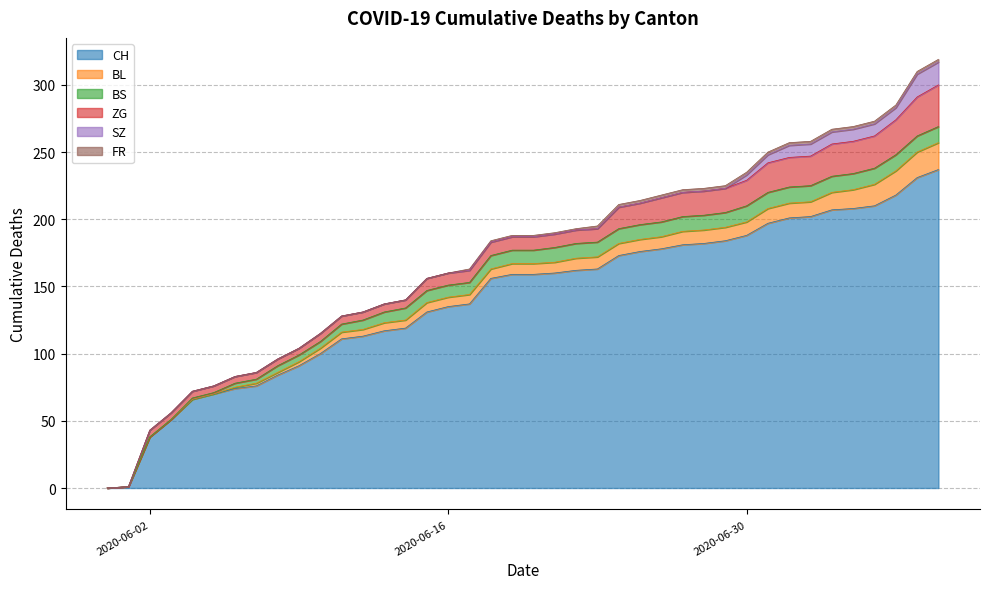

Where is SZ nearest to the value 8?

2020-07-02